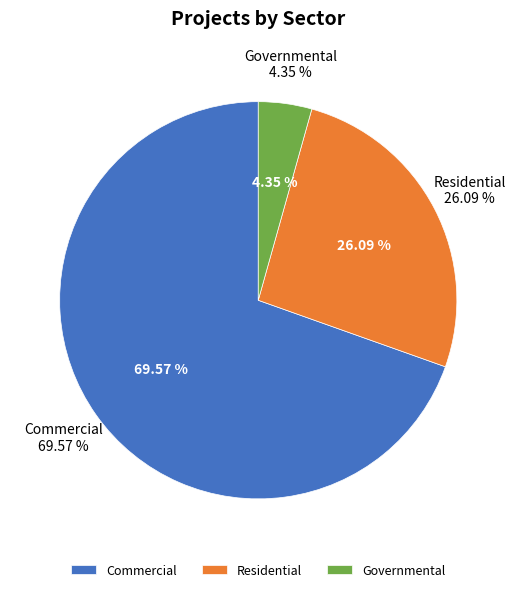

Is there a majority slice in this chart?

Yes